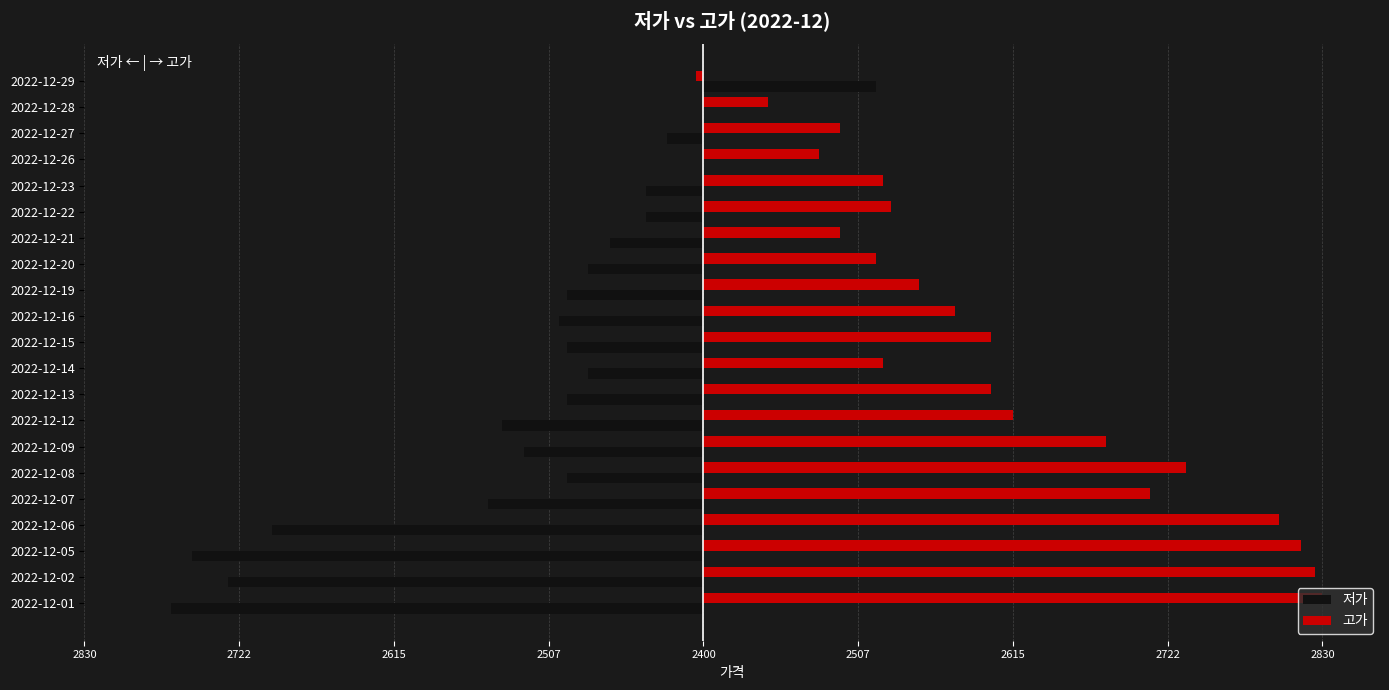

What are all the series names shown in the legend?

저가, 고가